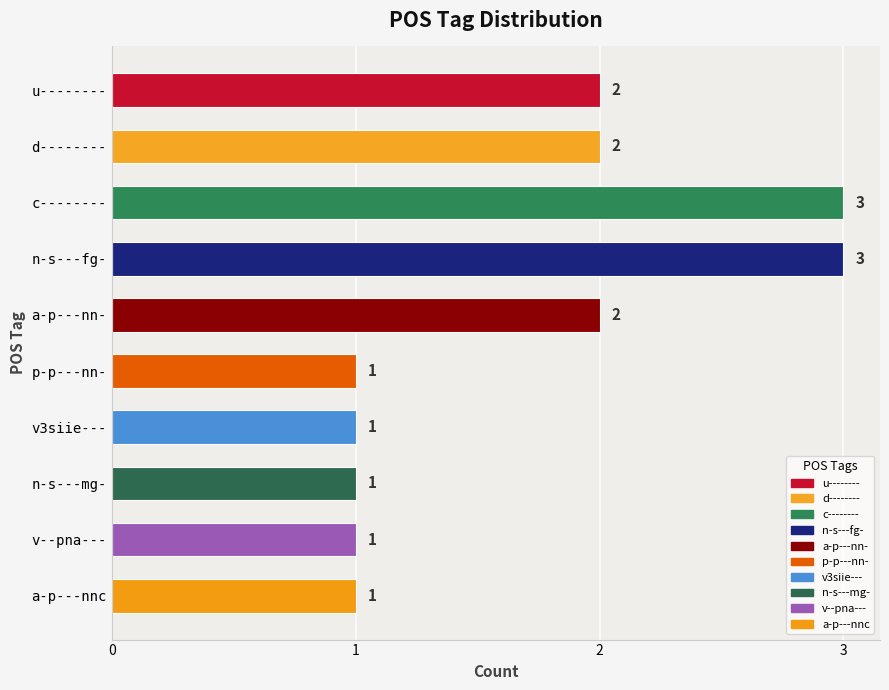

How many data points does each series have?

10